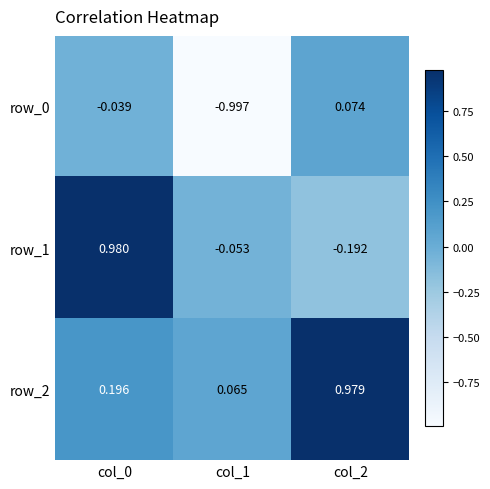

How many values in the row_1 series exceed 0?

1